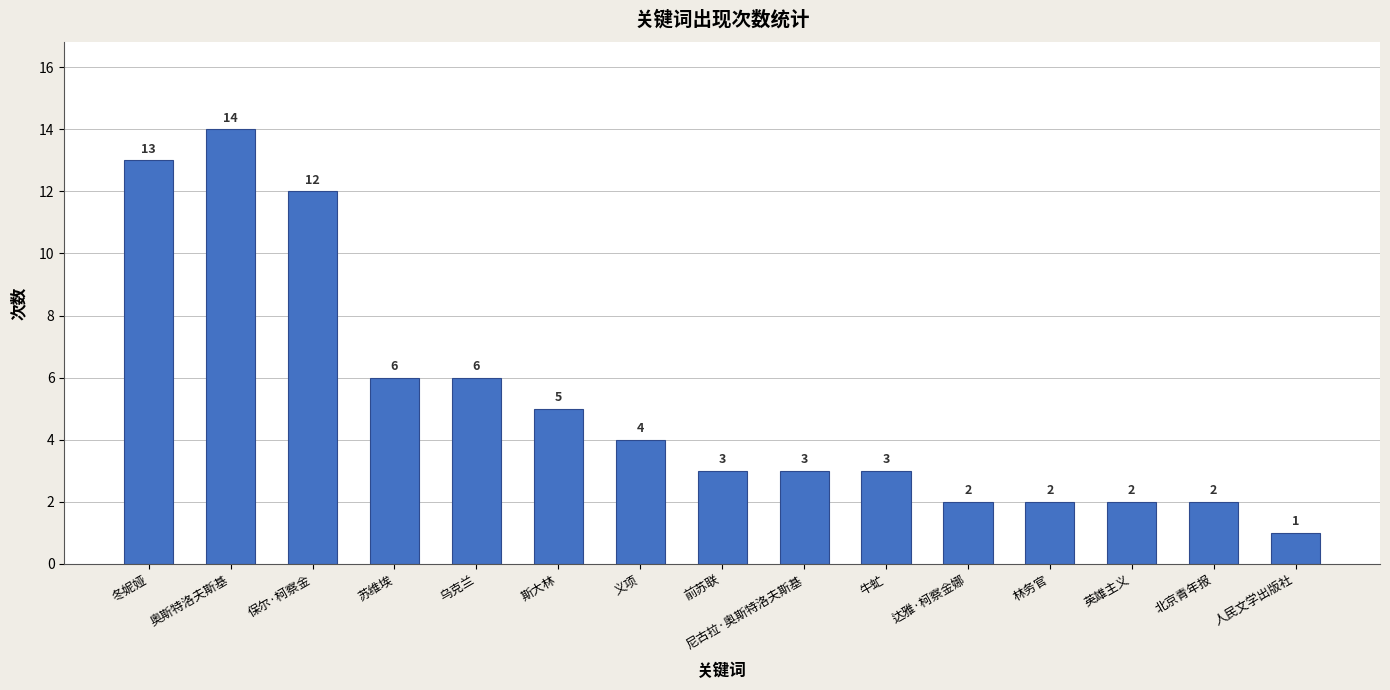

Reading left to right, extract all data points from this chart.

13	14	12	6	6	5	4	3	3	3	2	2	2	2	1